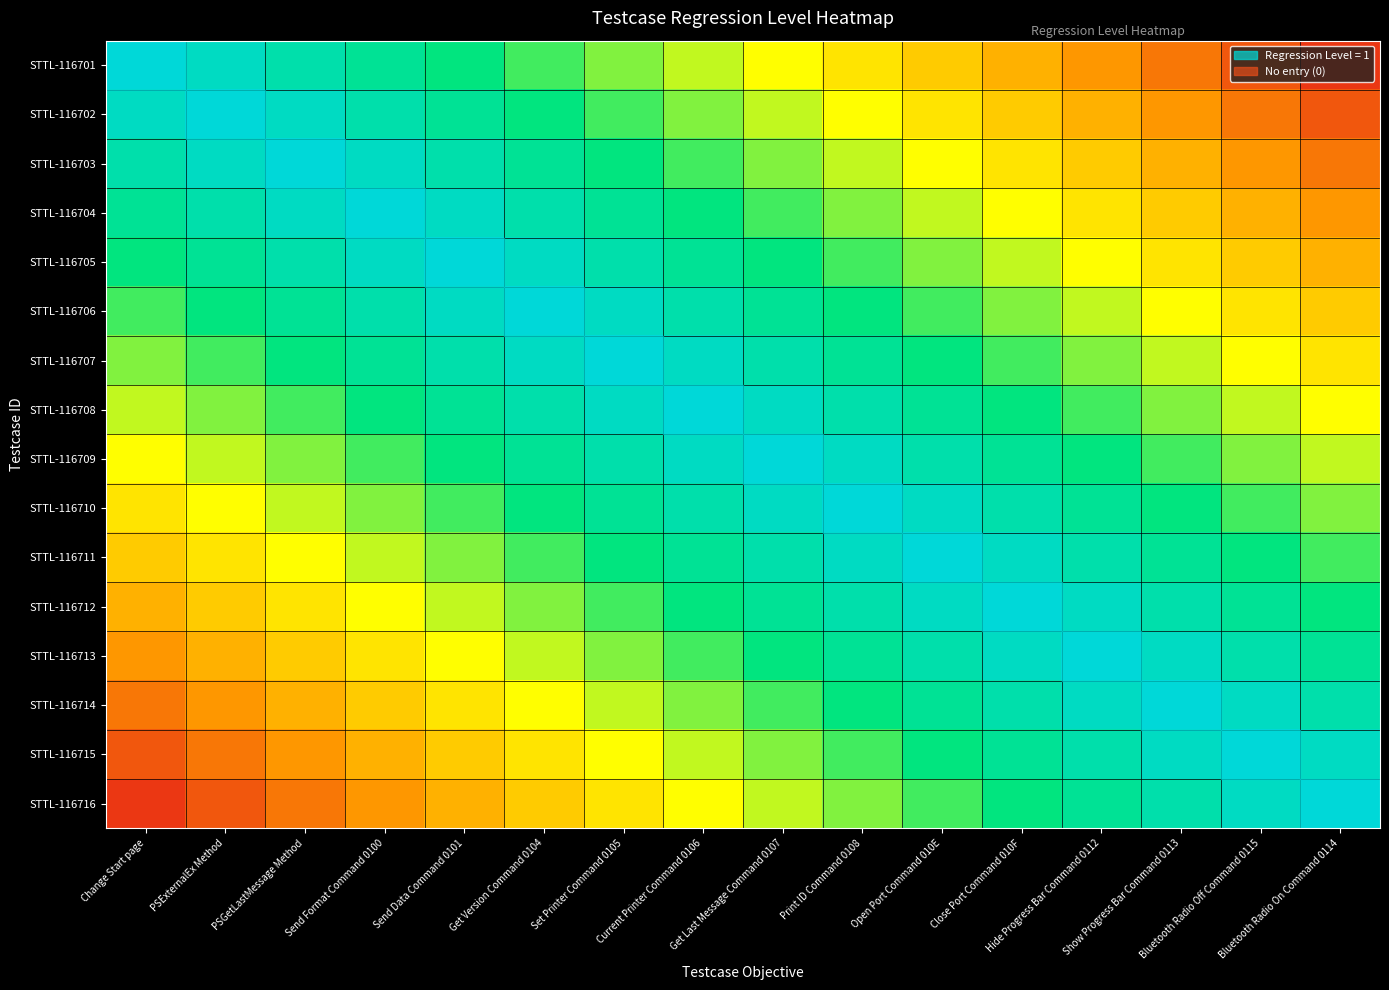

What is the total value across all series at Open Port Command 010E?

4.4